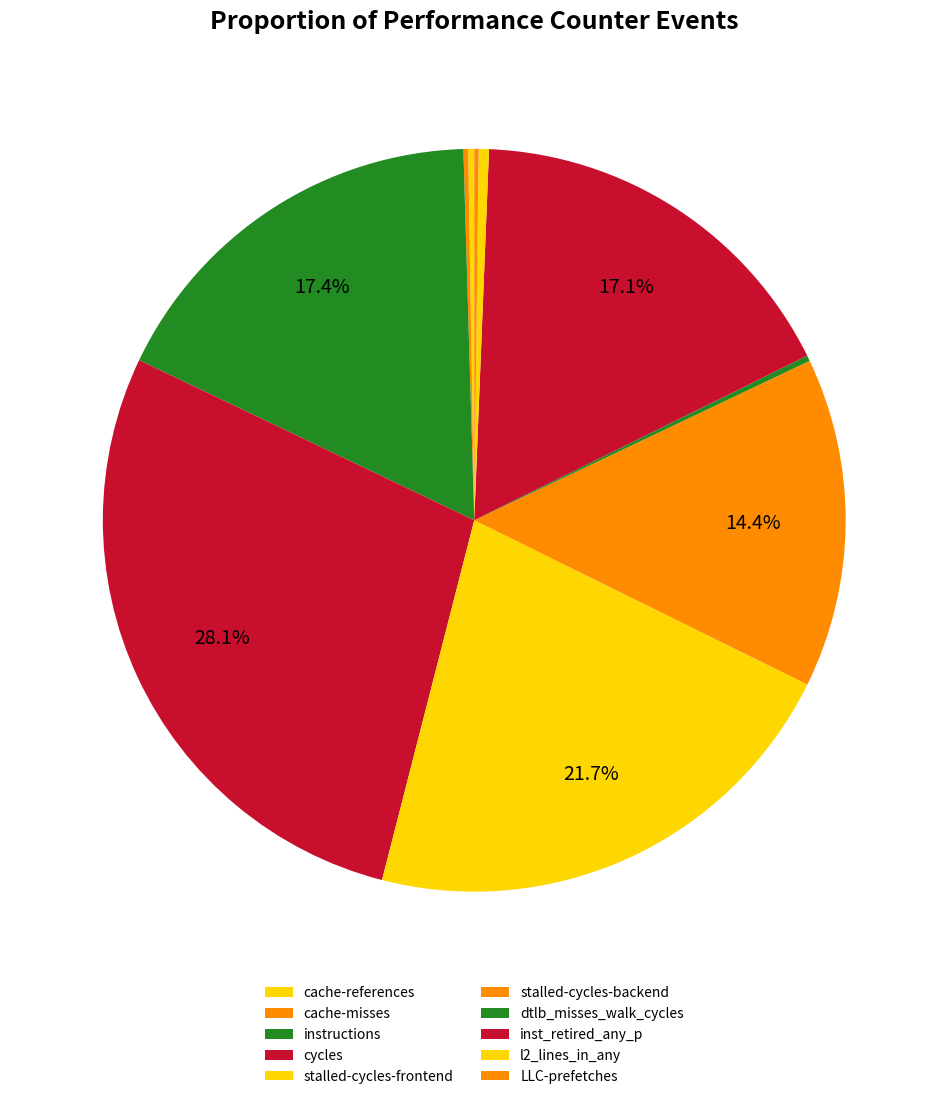

Is the sum of LLC-prefetches and stalled-cycles-backend greater than half?

No